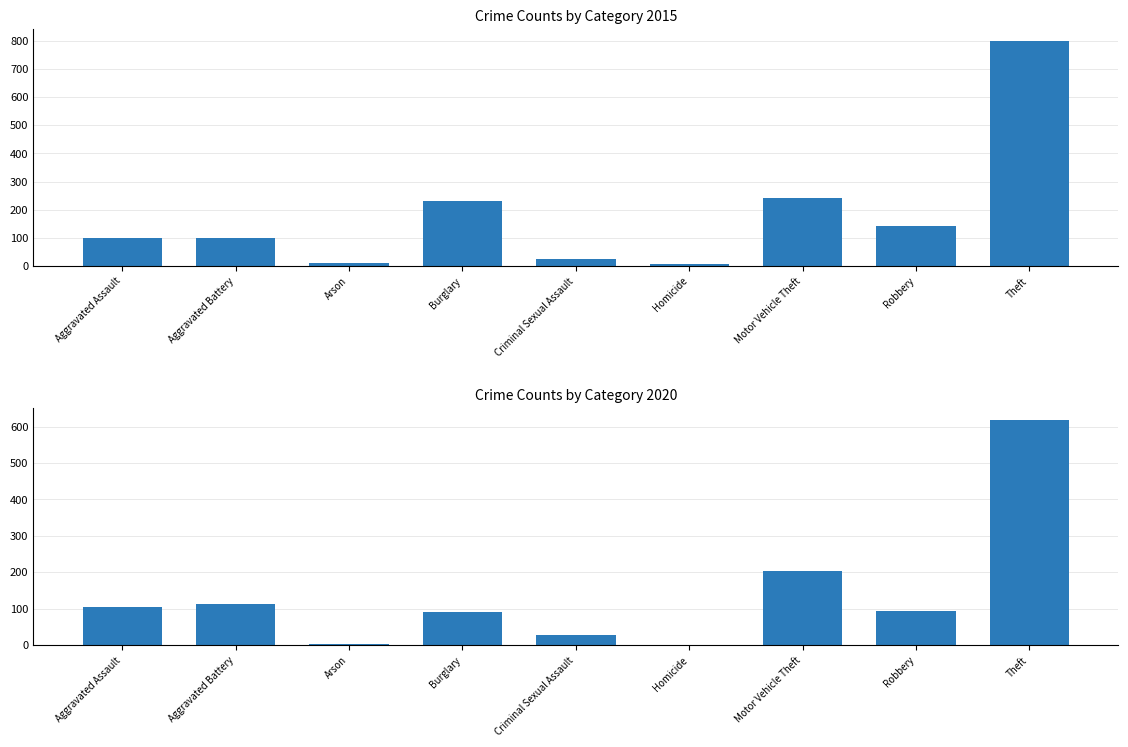

Does the chart contain stacked bars?

No